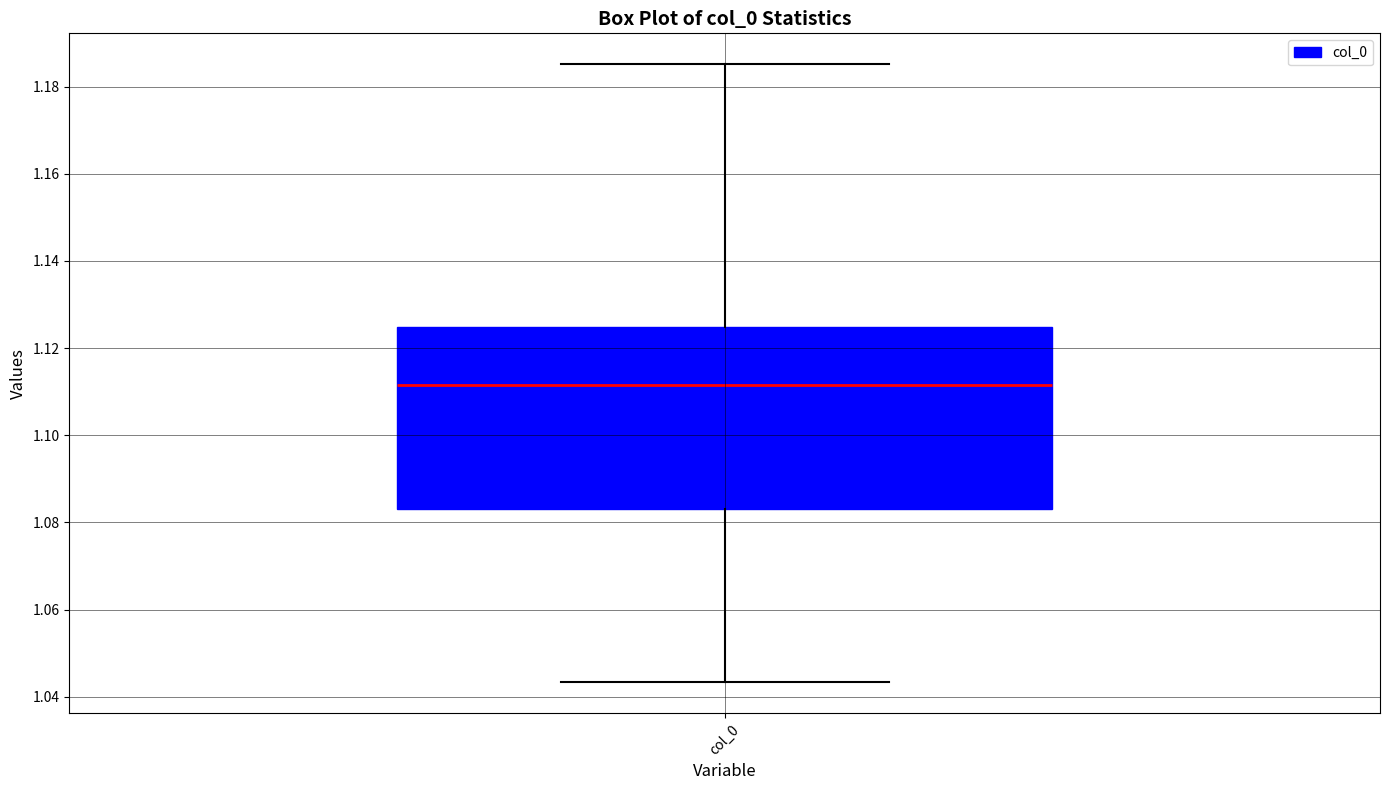

Read this box plot against the y-axis: the position of the median line, the range covered by the box, and the ends of both whiskers. The values are not printed on the chart, so give them approximately, as read against the axis.

median 1.112, box 1.084 to 1.124, whiskers 1.044 to 1.186